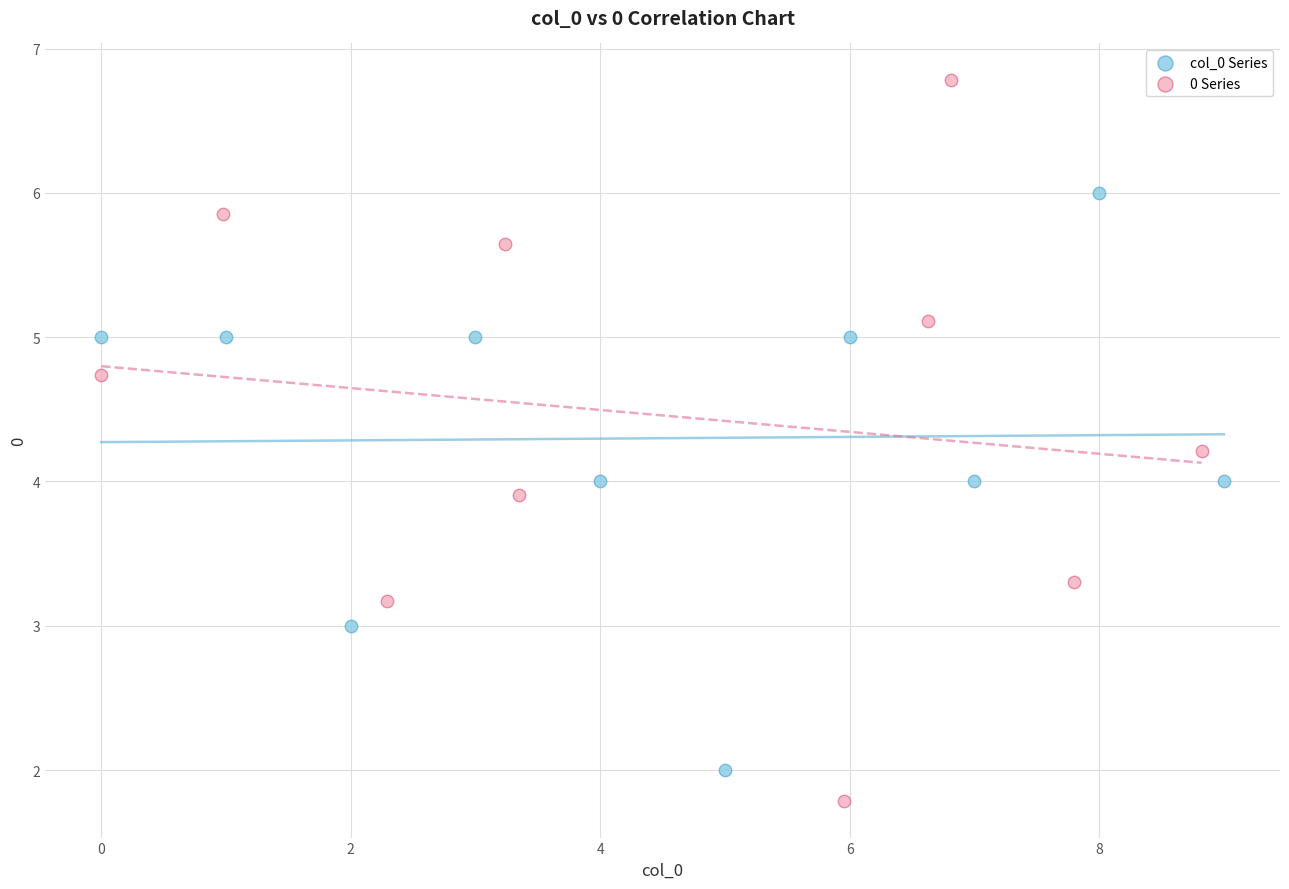

Which series reaches the maximum Y coordinate?

0 Series